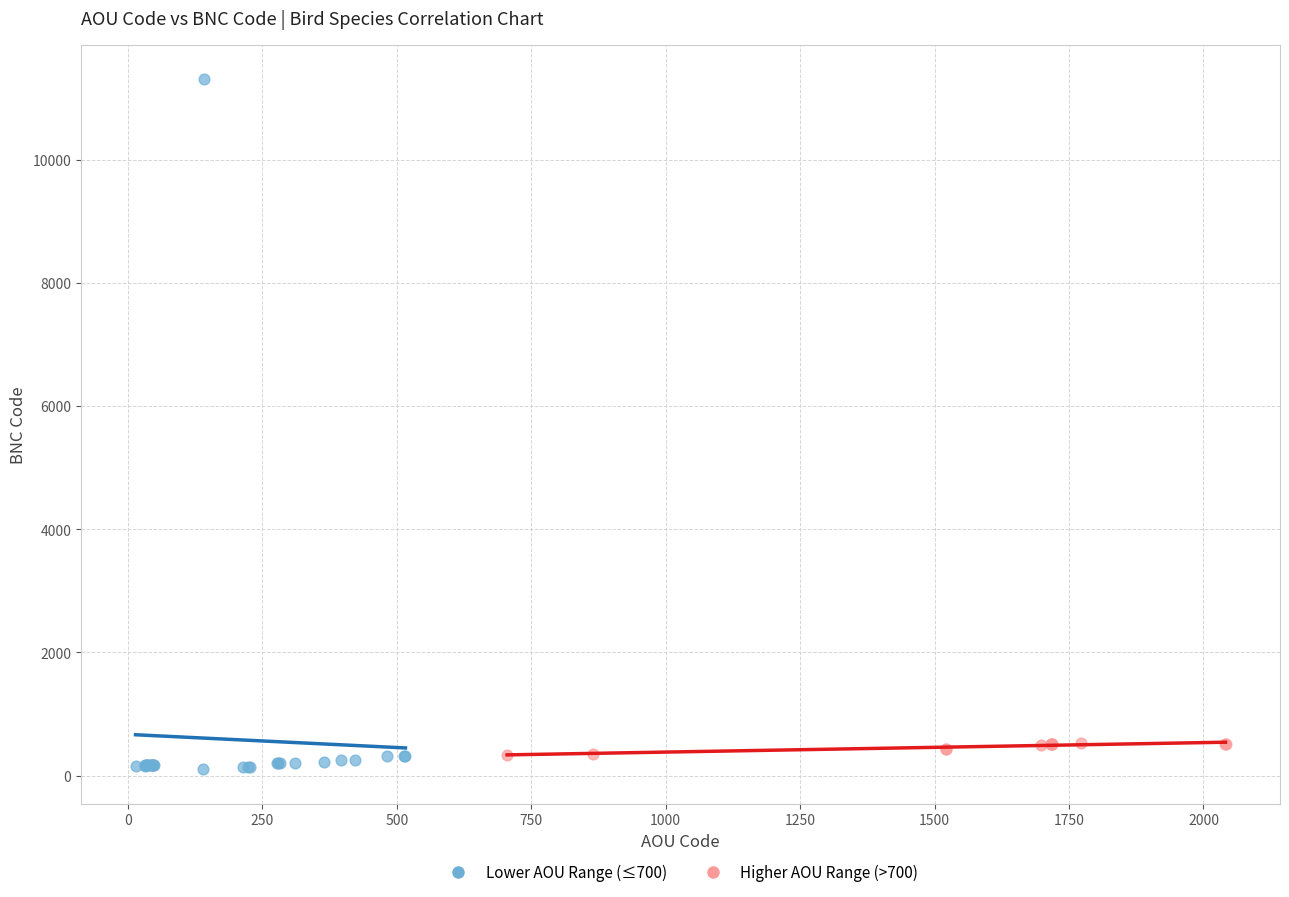

Which series reaches the maximum Y coordinate?

Lower AOU Range (≤700)